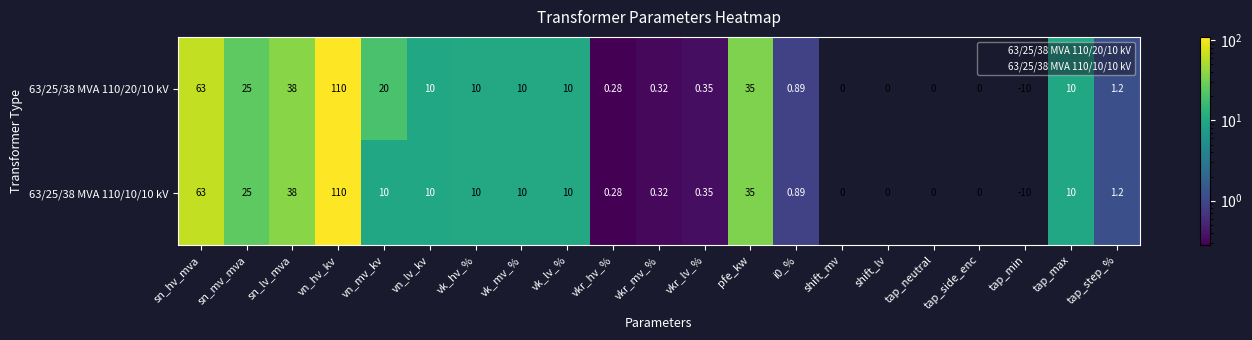

Where is 63/25/38 MVA 110/10/10 kV nearest to the value 50?

sn_lv_mva